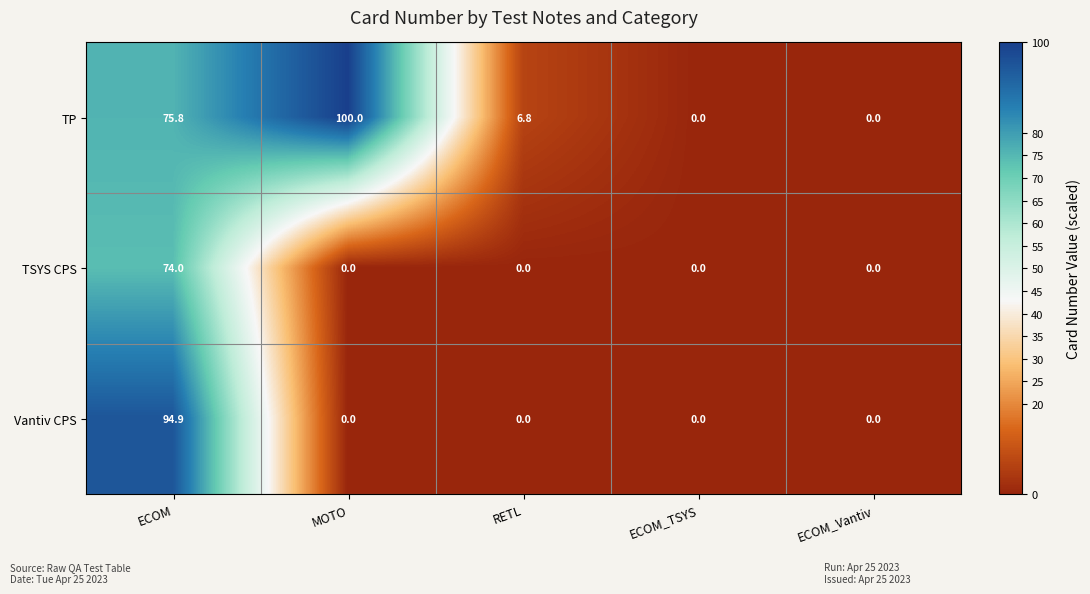

What is the maximum value shown in the chart?

100.0